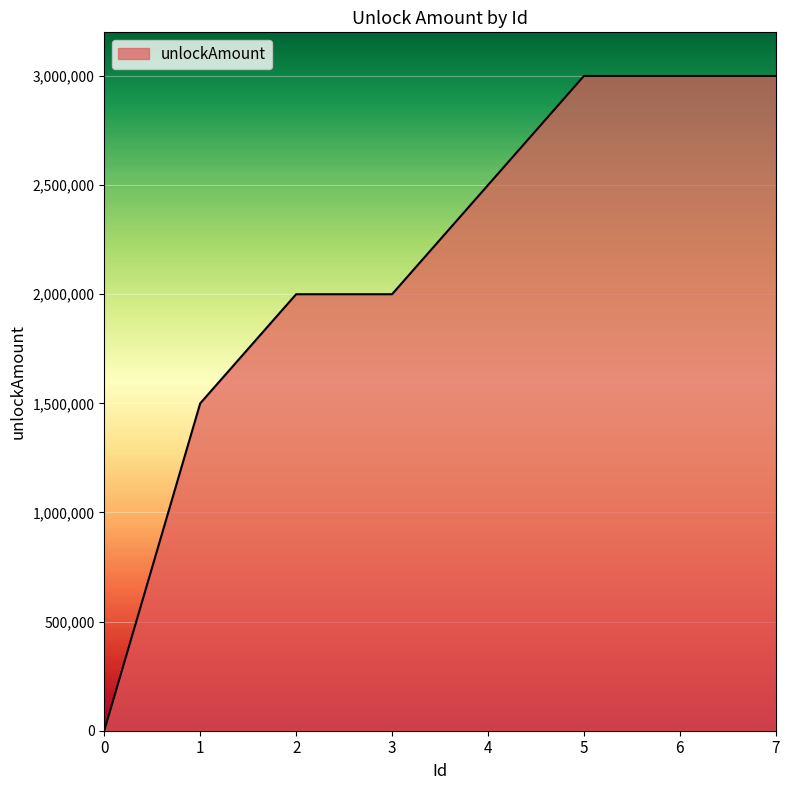

Reading left to right, list all the values displayed in this chart.

100	1500000	2000000	2000000	2500000	3000000	3000000	3000000